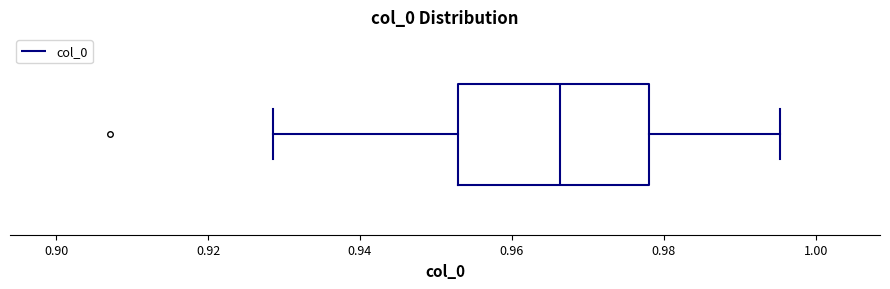

Transcribe this box plot: give where the median line is, the range the box spans, and where the two whiskers end, as read against the x-axis. The values are not printed on the chart, so give them approximately, as read against the axis.

median 0.966, box 0.952 to 0.978, whiskers 0.928 to 0.996